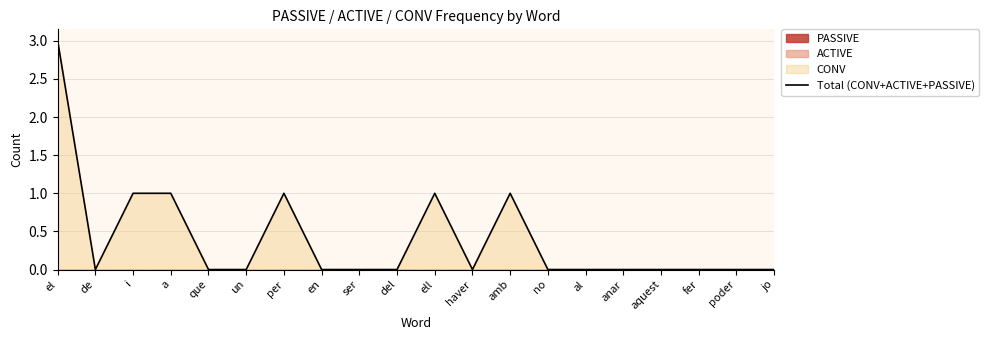

Count the number of categories in the chart.

20